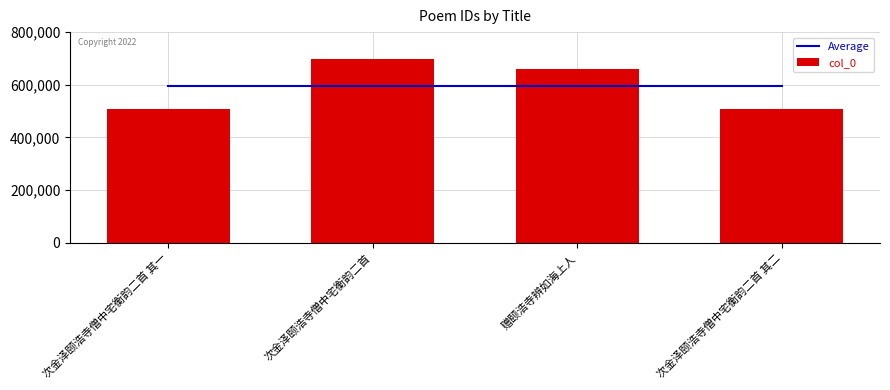

At 次金泽颐浩寺僧中宅衡韵二首, list the series in order from smallest to largest.

Average, col_0